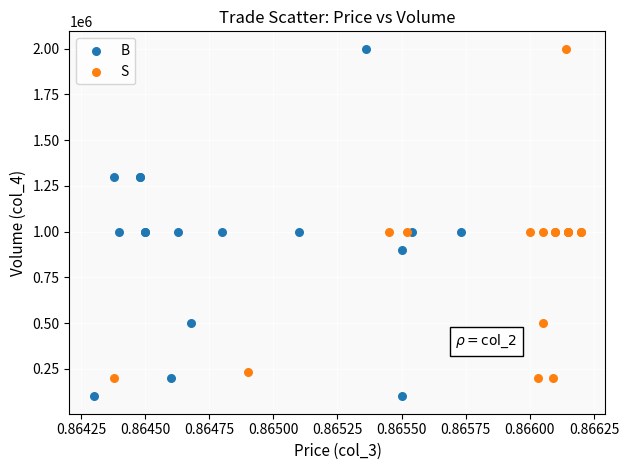

What are all the series names shown in the legend?

B, S